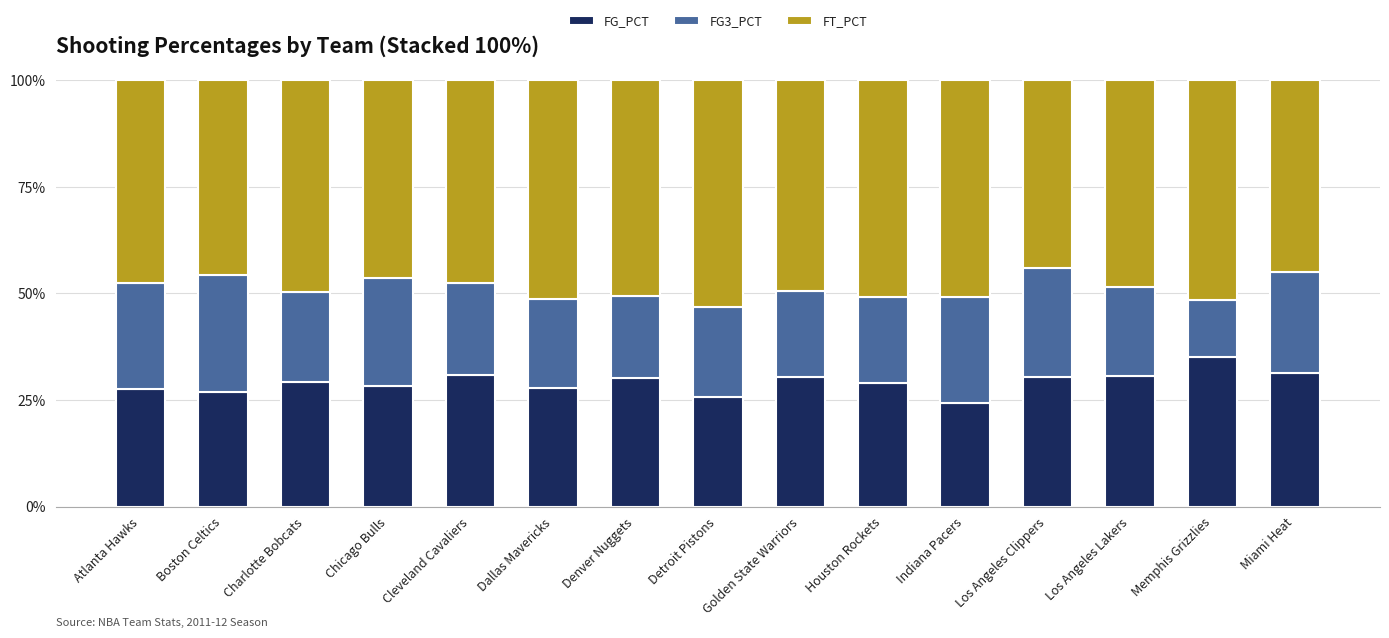

Are the bars grouped side by side (vs. stacked)?

No